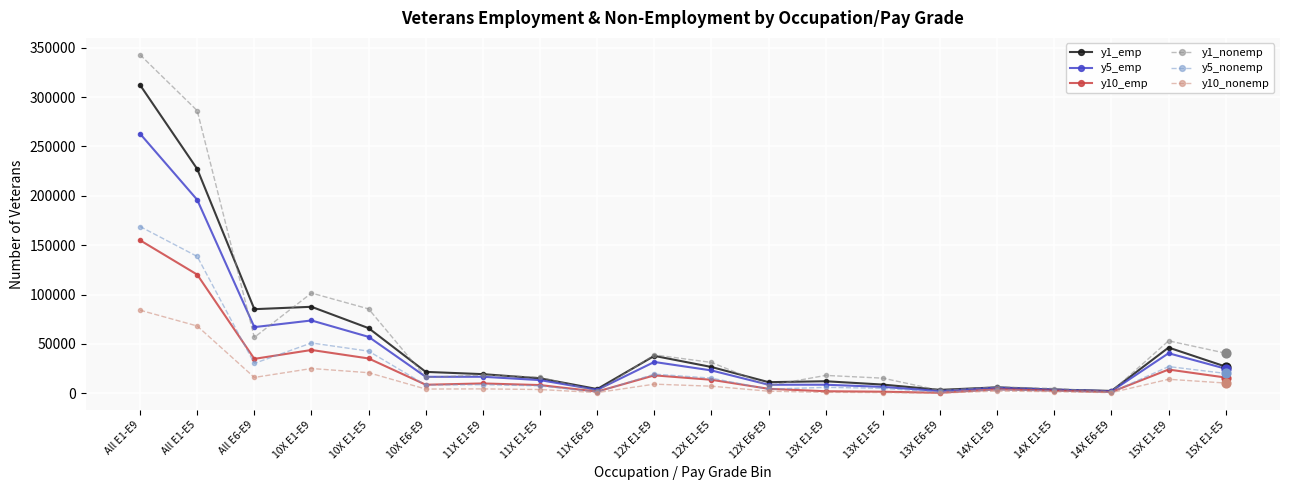

At how many categories does at least one series exceed 262800?

2